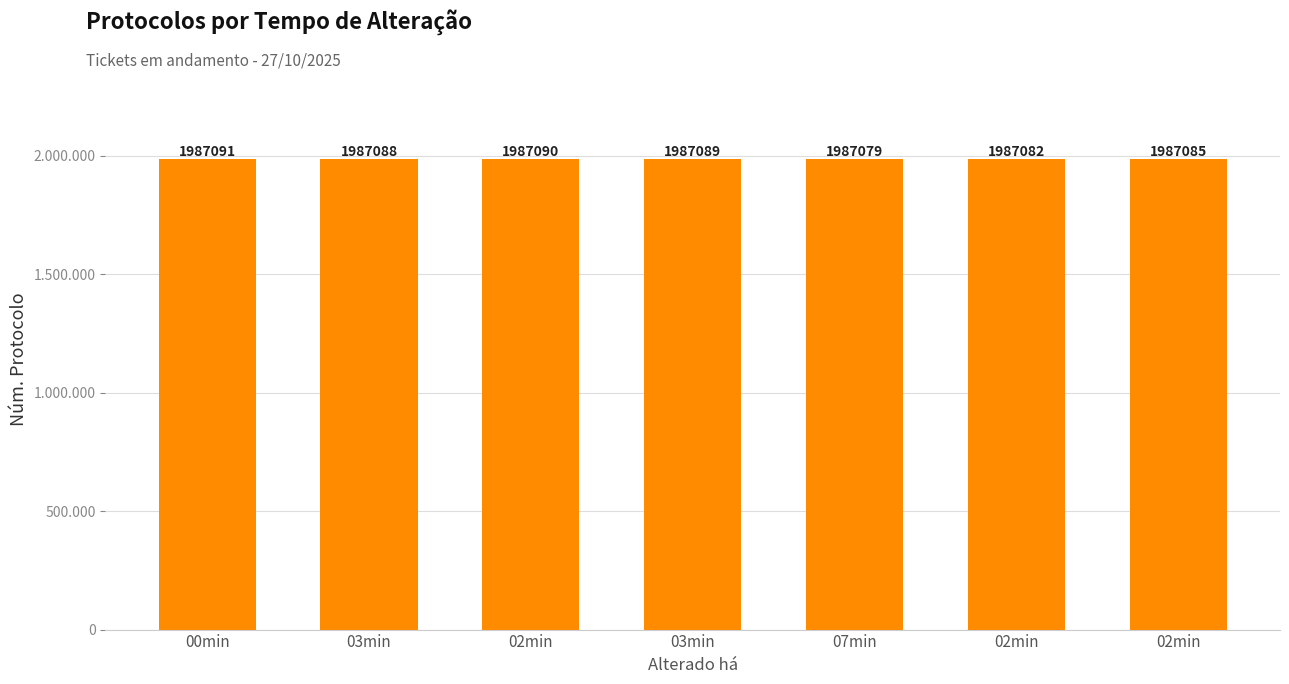

Are the bars horizontal?

No